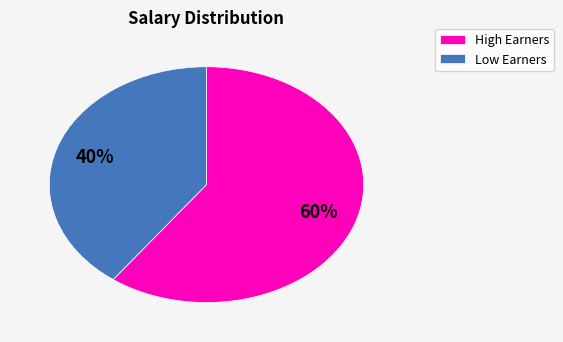

Between High Earners and Low Earners, which is larger?

High Earners